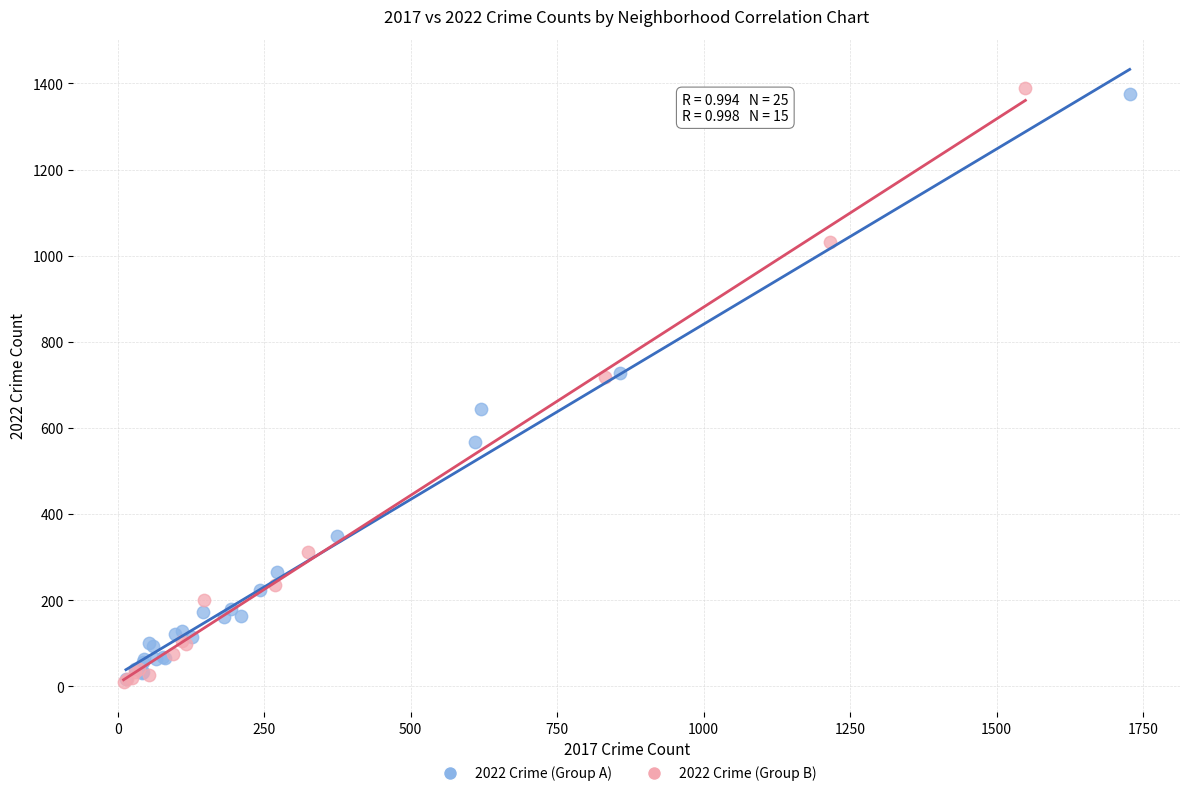

Which series reaches the maximum Y coordinate?

2022 Crime (Group B)